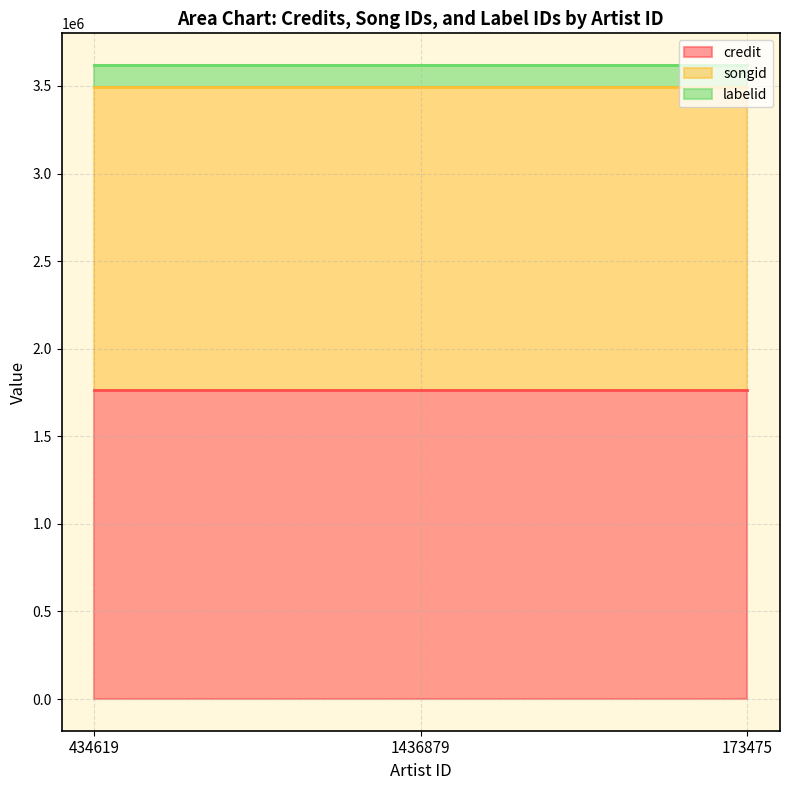

What are all the series names shown in the legend?

credit, songid, labelid